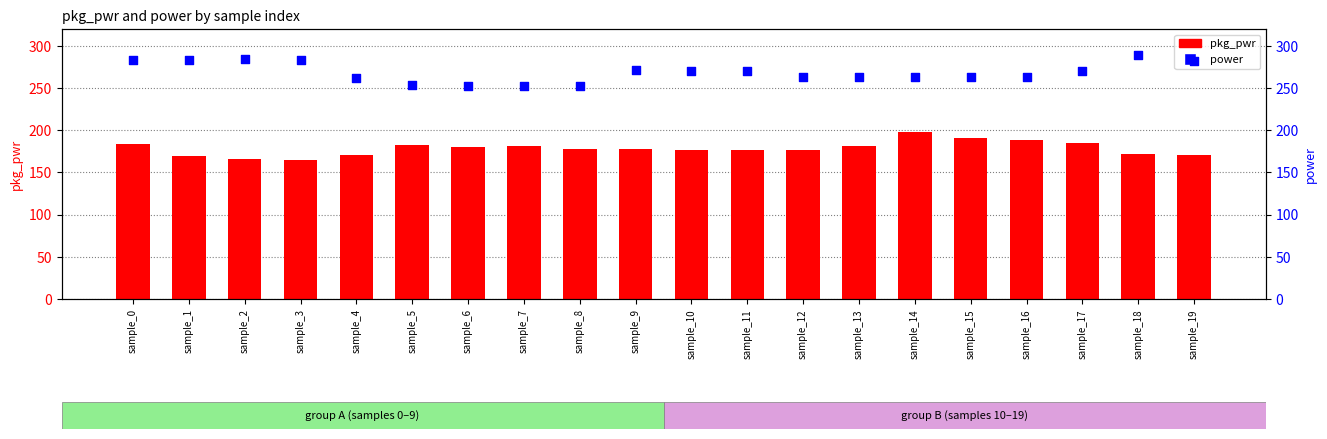

Which series has the largest total across all categories?

power